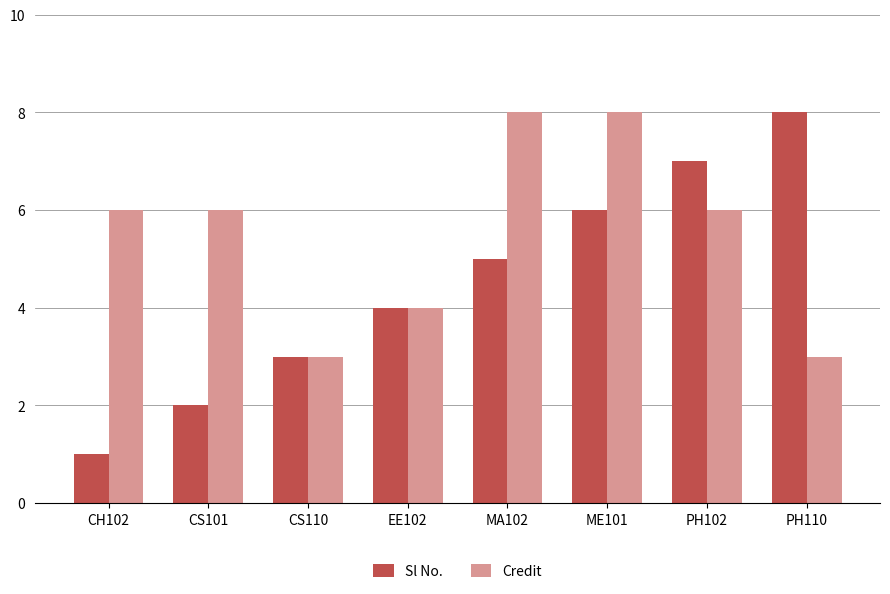

What is the difference between the Sl No. values at PH110 and EE102?

4